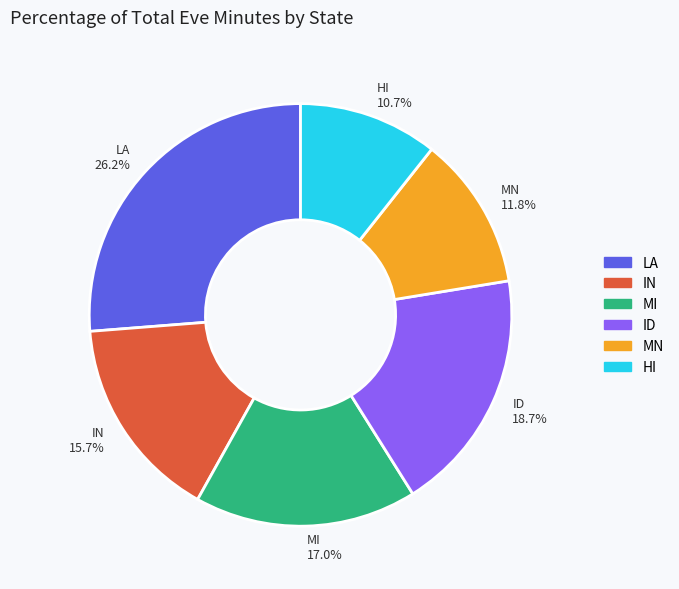

Is there any slice that represents more than half of the pie?

No